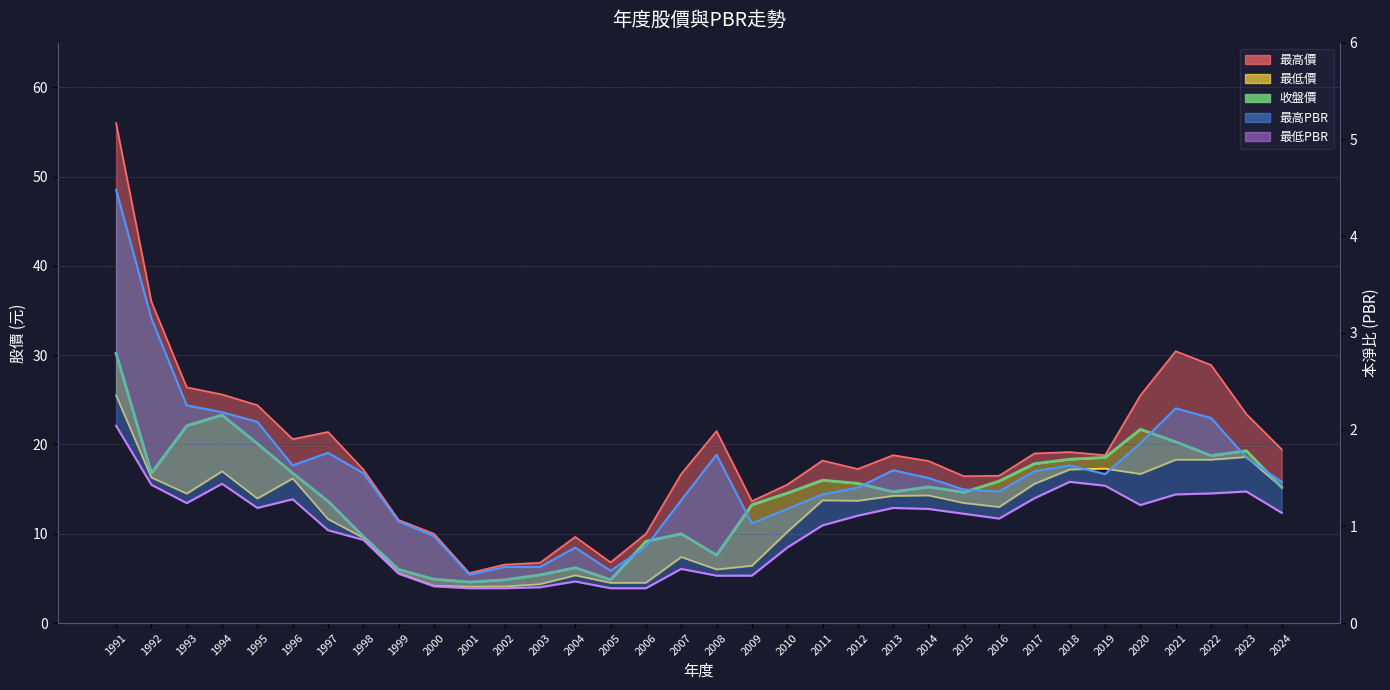

Rank the series at 2004 from highest to lowest value.

收盤價, 最高PBR , 最低PBR